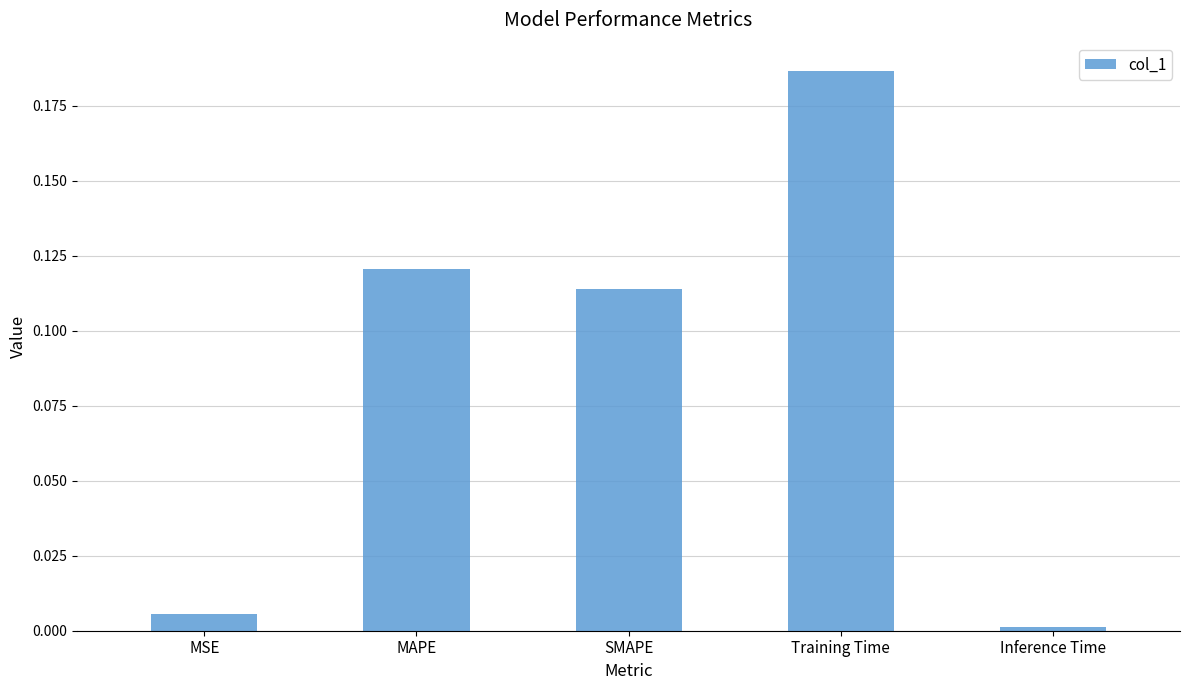

What is the sum of all values?

0.4